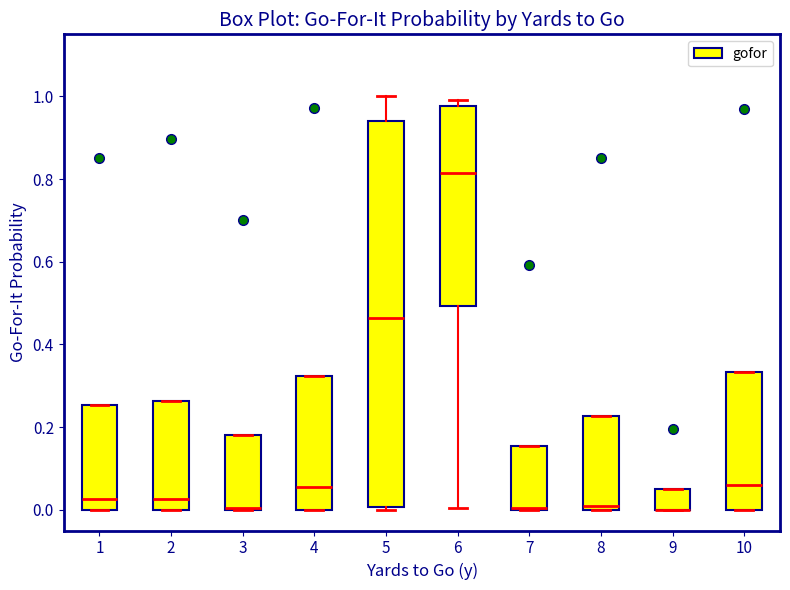

Reading left to right, transcribe this box plot: for each box, give where its median line is, the range the box spans, and where its two whiskers end, as read against the y-axis. The values are not printed on the chart, so give them approximately, as read against the axis.

1: median 0.02, box 0.00 to 0.26, whiskers 0.00 to 0.26
2: median 0.02, box 0.00 to 0.26, whiskers 0.00 to 0.26
3: median 0.00 (drawn on the box's lower edge), box 0.00 to 0.18, whiskers 0.00 to 0.18
4: median 0.06, box 0.00 to 0.32, whiskers 0.00 to 0.32
5: median 0.46, box 0.00 to 0.94, whiskers 0.00 to 1.00
6: median 0.82, box 0.50 to 0.98, whiskers 0.00 to 1.00
7: median 0.00 (drawn on the box's lower edge), box 0.00 to 0.16, whiskers 0.00 to 0.16
8: median 0.00 (just above the box's lower edge), box 0.00 to 0.22, whiskers 0.00 to 0.22
9: median 0.00 (drawn on the box's lower edge), box 0.00 to 0.04, whiskers 0.00 to 0.04
10: median 0.06, box 0.00 to 0.34, whiskers 0.00 to 0.34